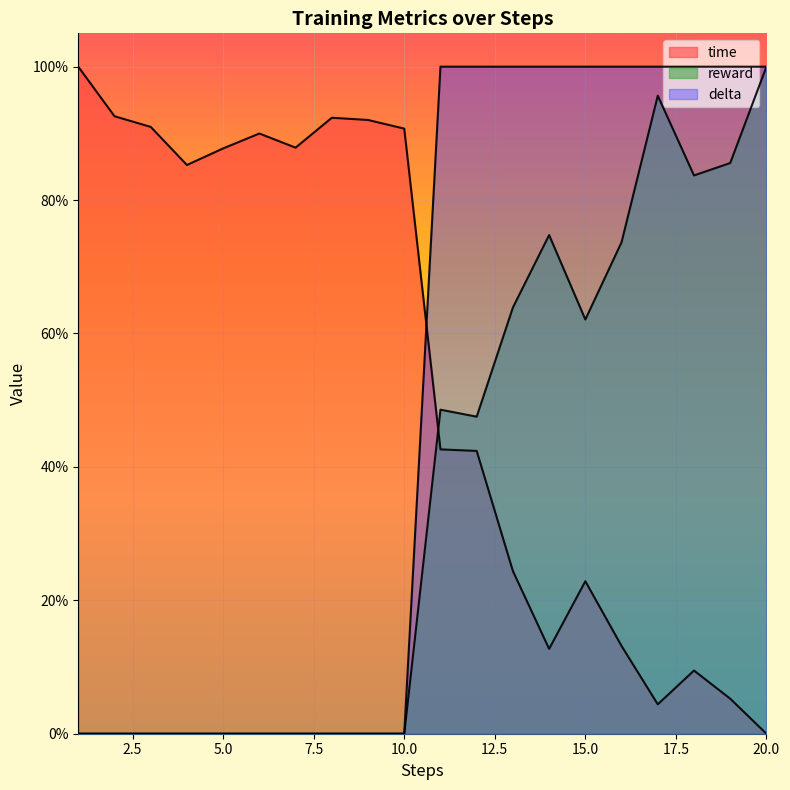

What are all the series names shown in the legend?

time, reward, delta